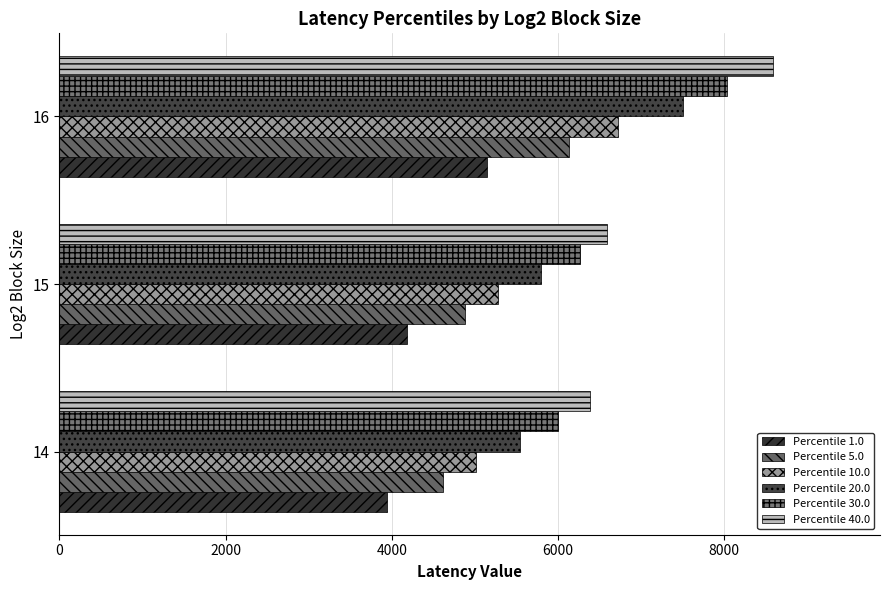

What are all the series names shown in the legend?

Percentile 1.0, Percentile 5.0, Percentile 10.0, Percentile 20.0, Percentile 30.0, Percentile 40.0